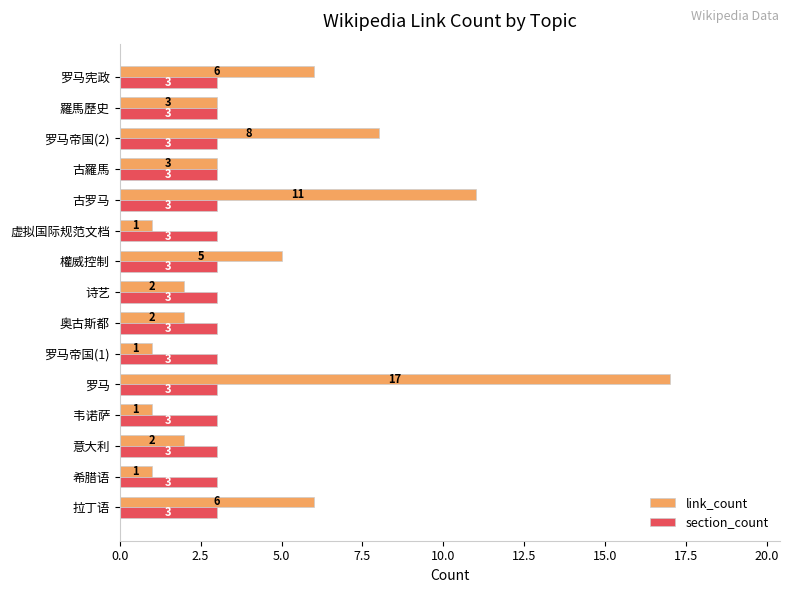

What is the minimum value for section_count?

3